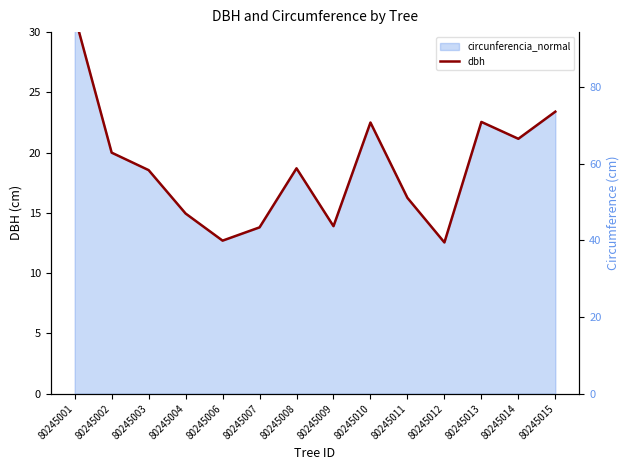

Rank the categories by value from lowest to highest.

80245012, 80245006, 80245007, 80245009, 80245004, 80245011, 80245003, 80245008, 80245002, 80245014, 80245010, 80245013, 80245015, 80245001